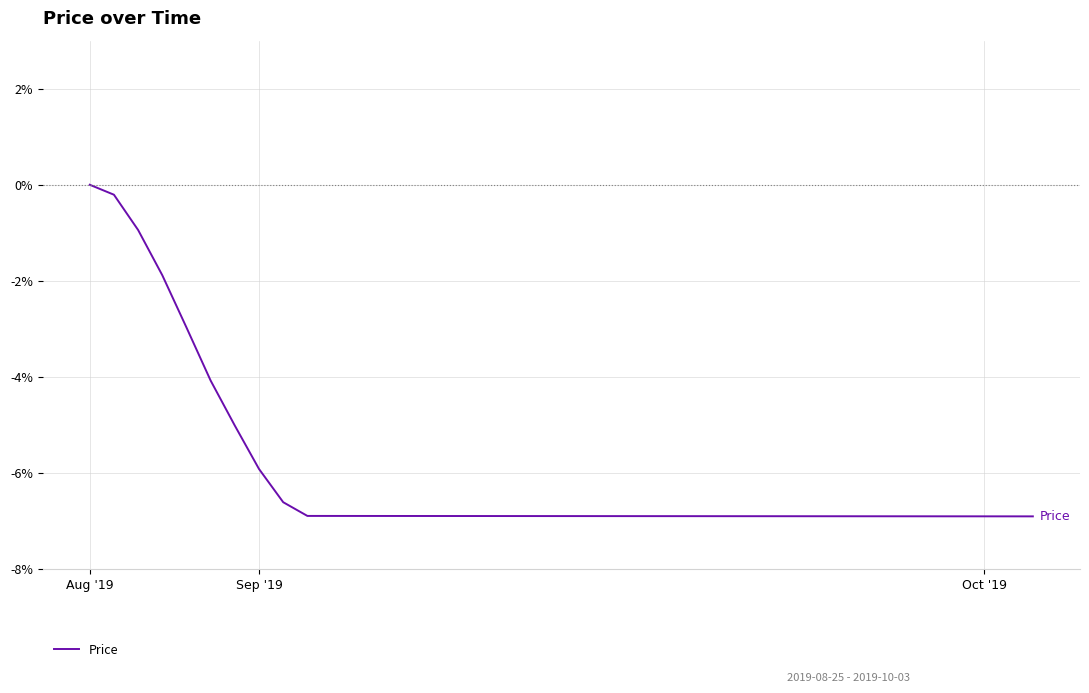

What is the difference between the maximum and minimum values?

6.9